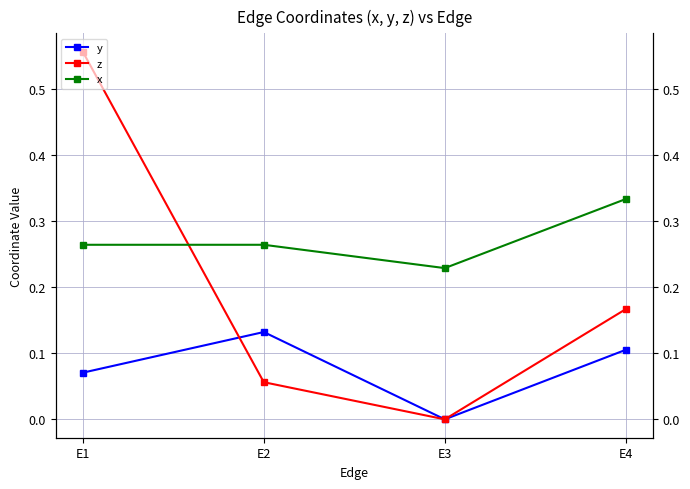

At which category does z reach its first local valley?

E3